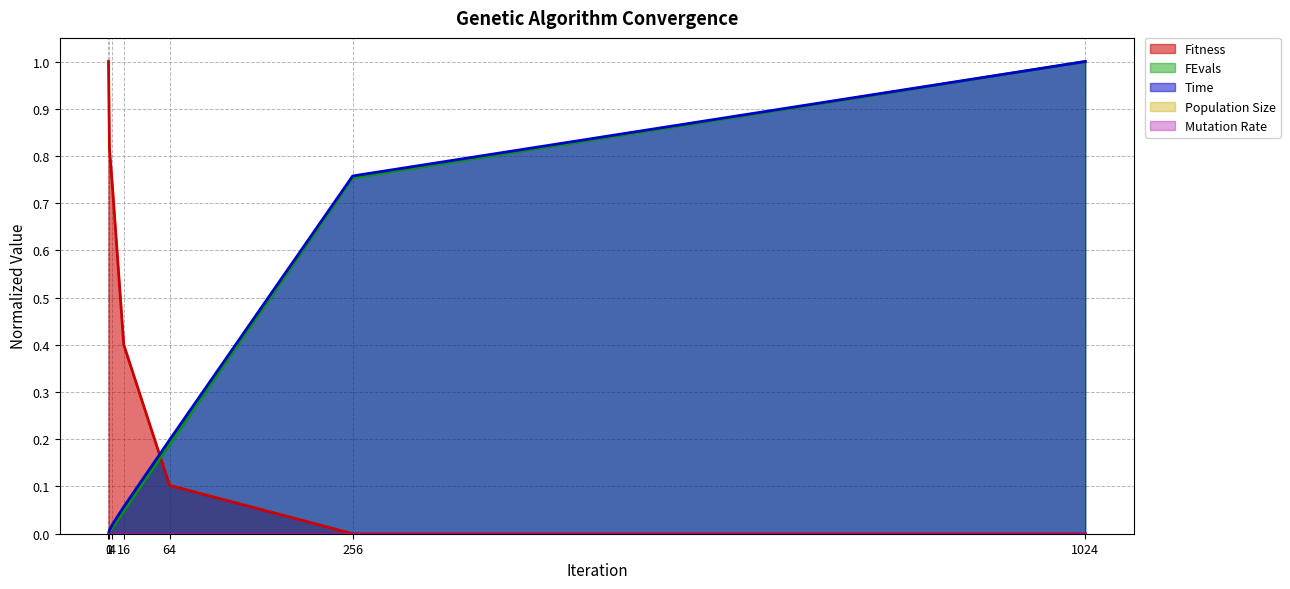

Reading right to left, extract all data points from this chart.

Fitness: 0.0	0.0	0.1	0.4	0.7	0.8	1.0
FEvals: 1.0	0.8	0.2	0.0	0.0	0.0	0.0
Time: 1.0	0.8	0.2	0.1	0.0	0.0	0.0